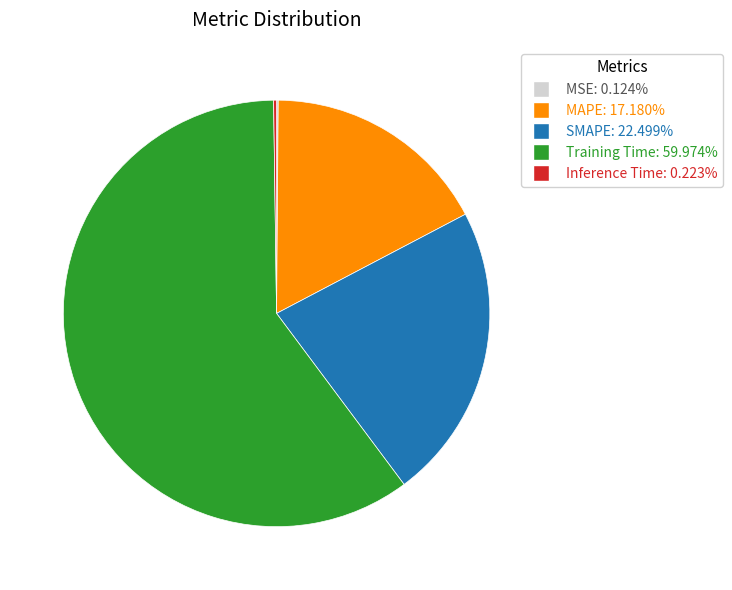

True or false: Training Time accounts for 60% of the total.

True